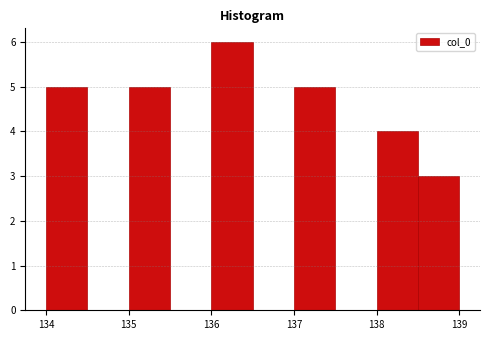

Which range on the x-axis has the tallest bar?

136.0 to 136.5